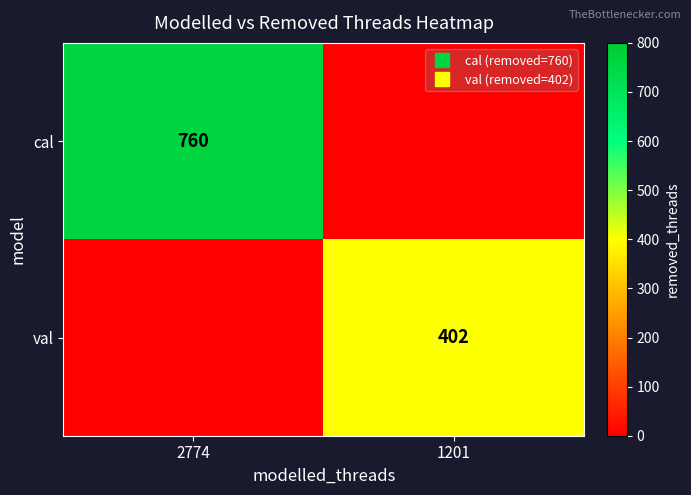

True or false: val has a value of 402 at 1201.

True